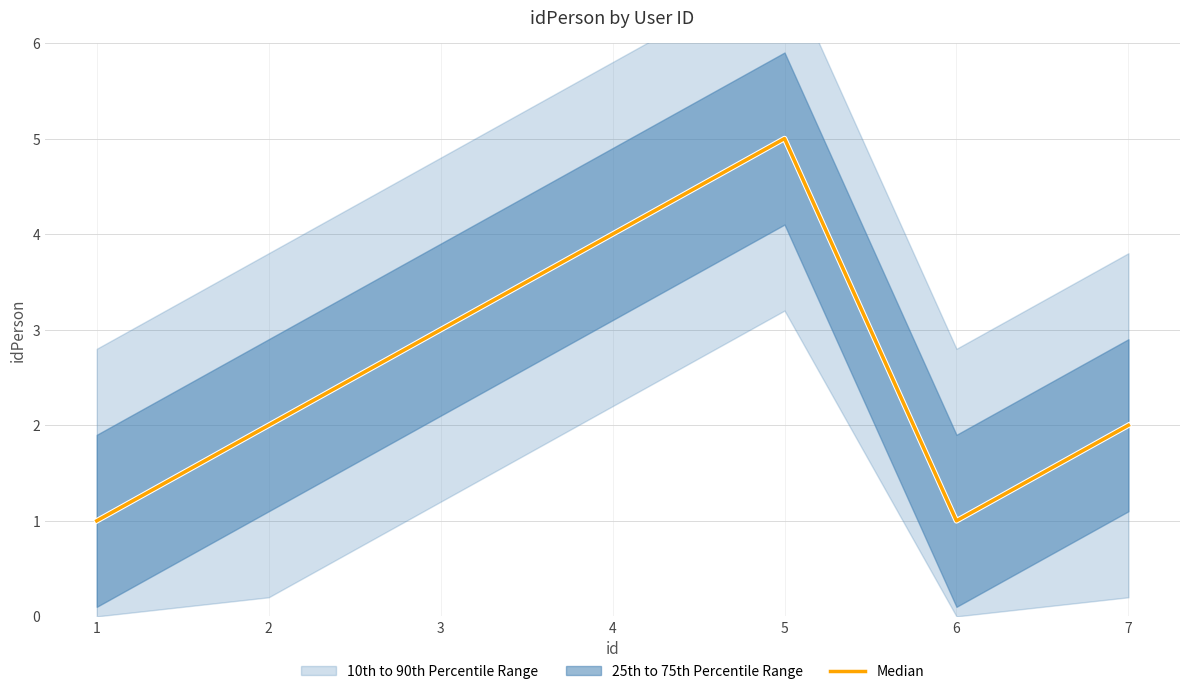

What is the value of the 2nd point from the left?

2